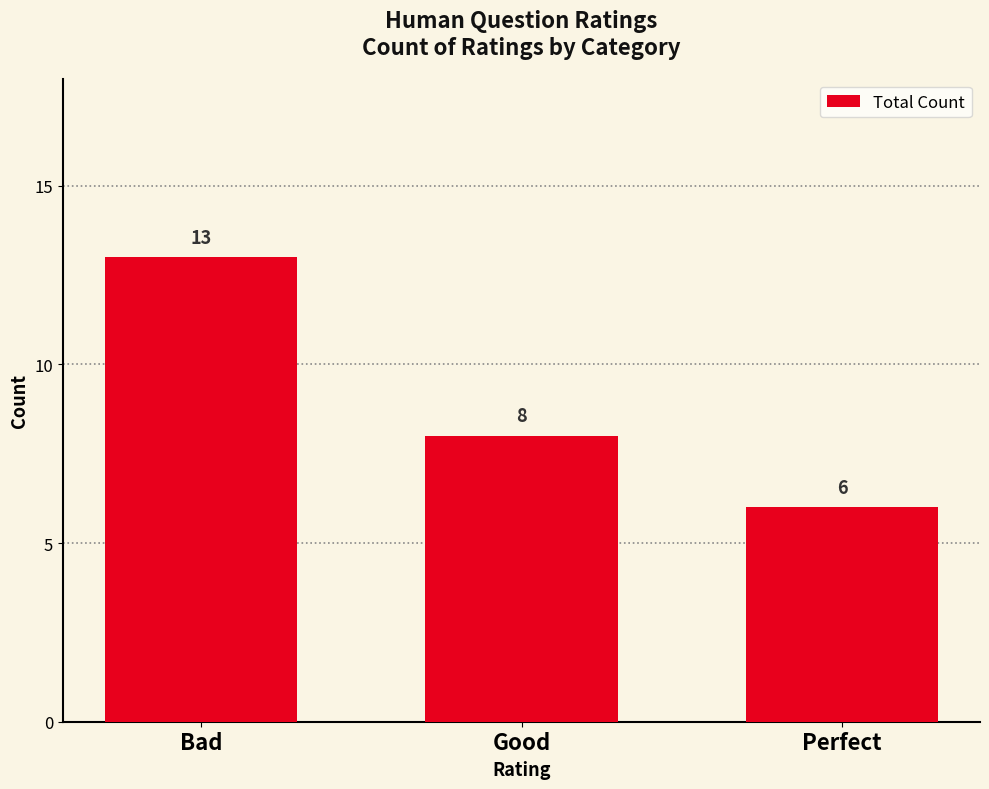

What is the sum of the values at Bad and Good?

21